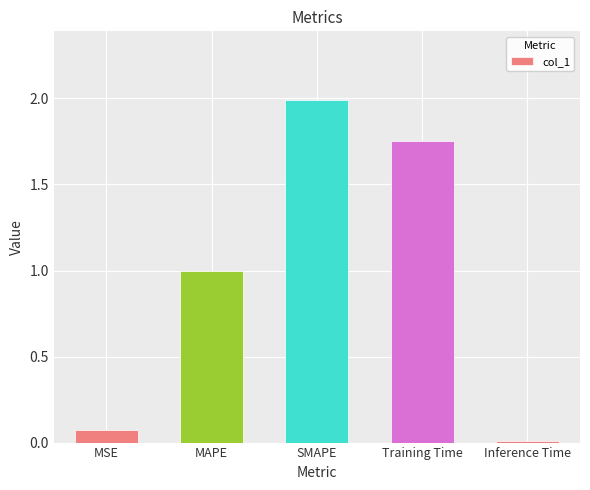

At which label is the value closest to 1?

MAPE